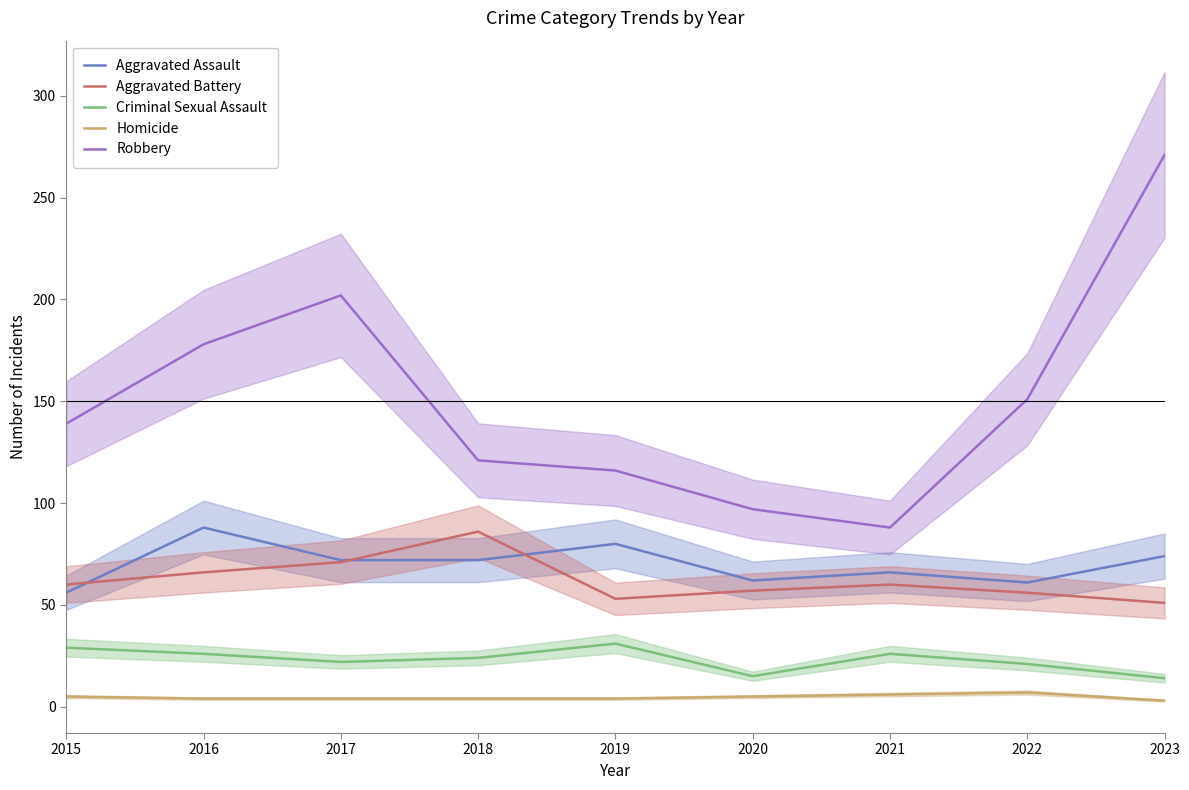

List the series in order of their peak value, lowest first.

Homicide, Criminal Sexual Assault, Aggravated Battery, Aggravated Assault, Robbery